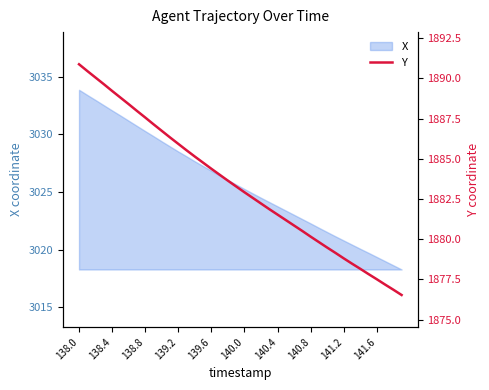

What is the change in value from 19 to 22?

-1.1